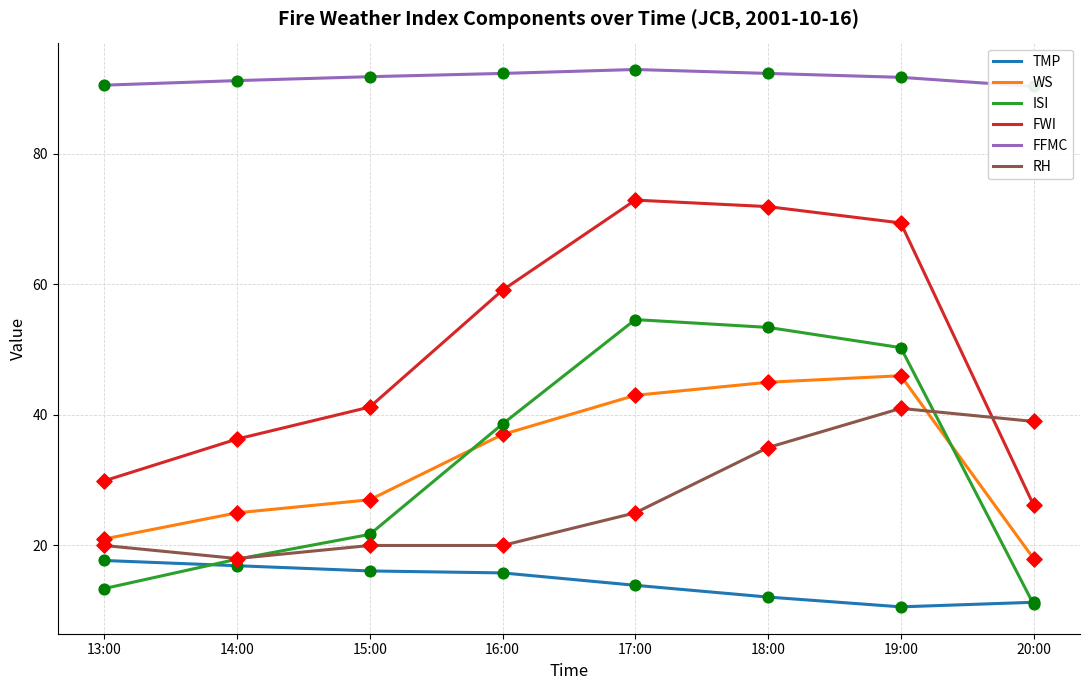

At which category is the sum across all series the highest?

18:00